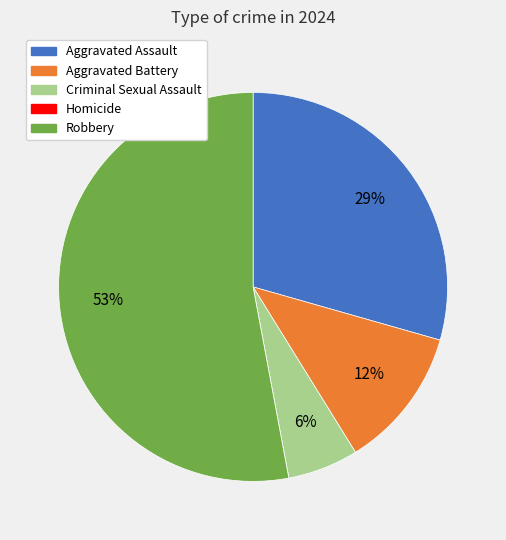

To the nearest percent, what portion does Aggravated Assault represent?

29%